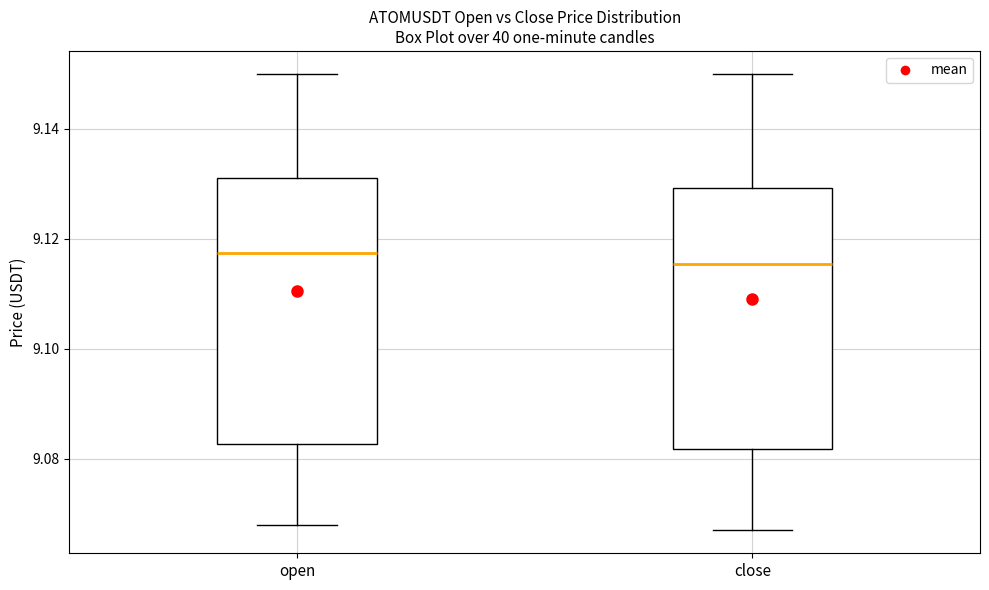

Reading left to right, read every box against the y-axis: the position of its median line, the range the box covers, and the ends of its whiskers. The values are not printed on the chart, so give them approximately, as read against the axis.

open: median 9.118, box 9.082 to 9.132, whiskers 9.068 to 9.150
close: median 9.116, box 9.082 to 9.130, whiskers 9.068 to 9.150